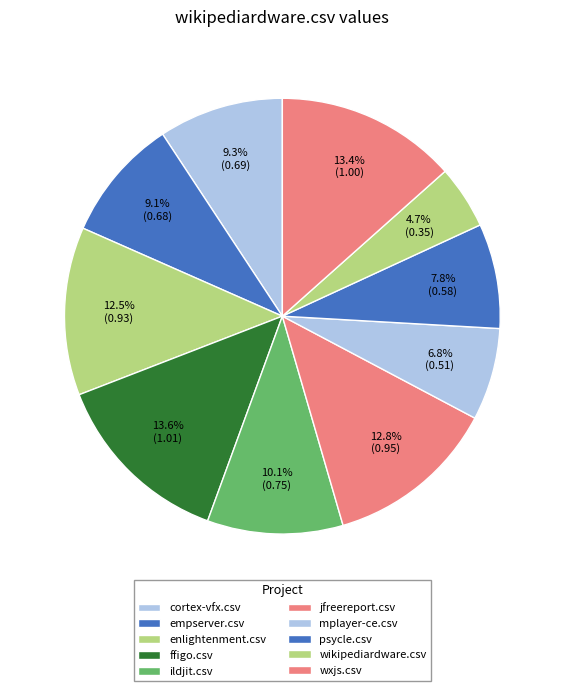

How many segments does this pie chart have?

10